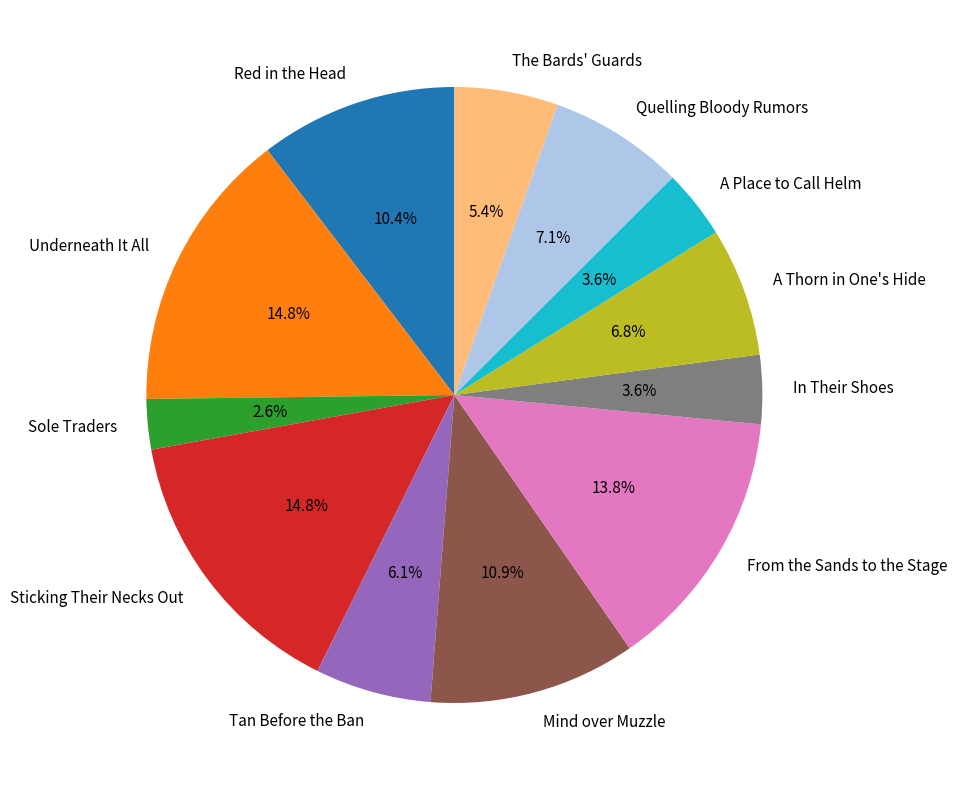

Count the number of slices in the pie.

12